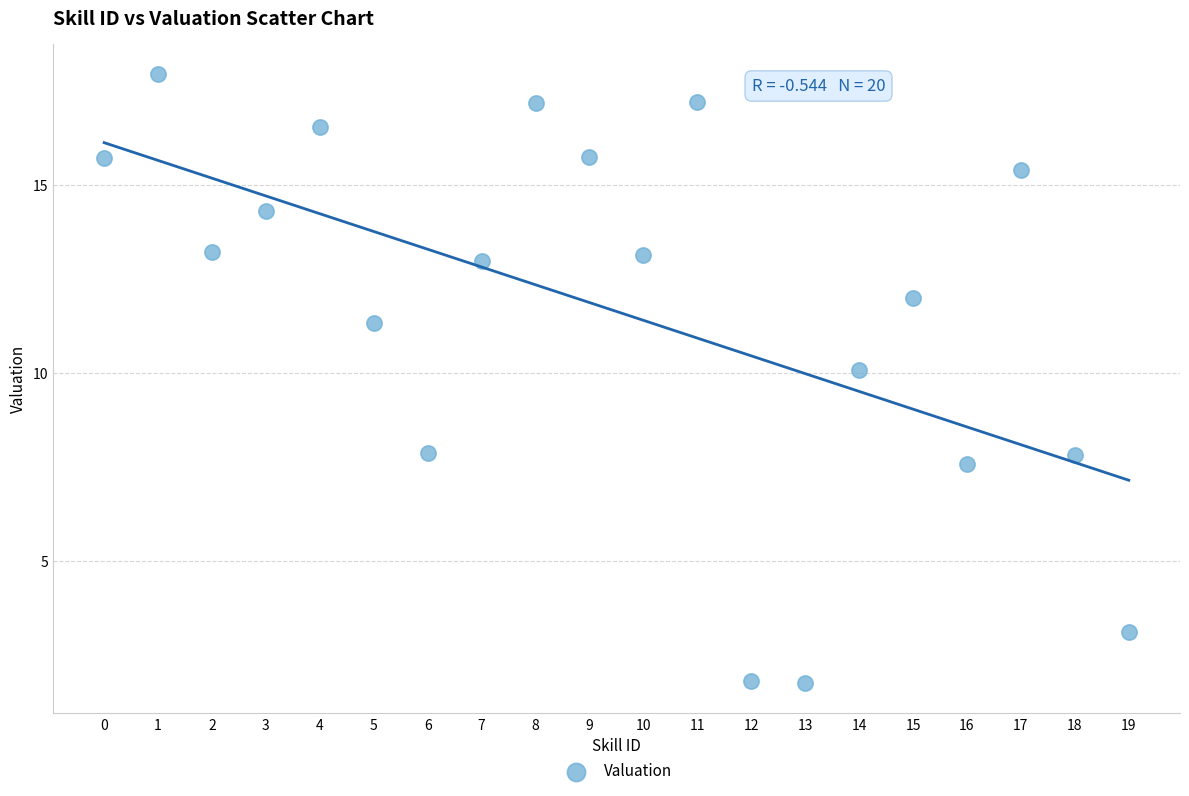

What is the range of Y values (max minus min)?

16.2